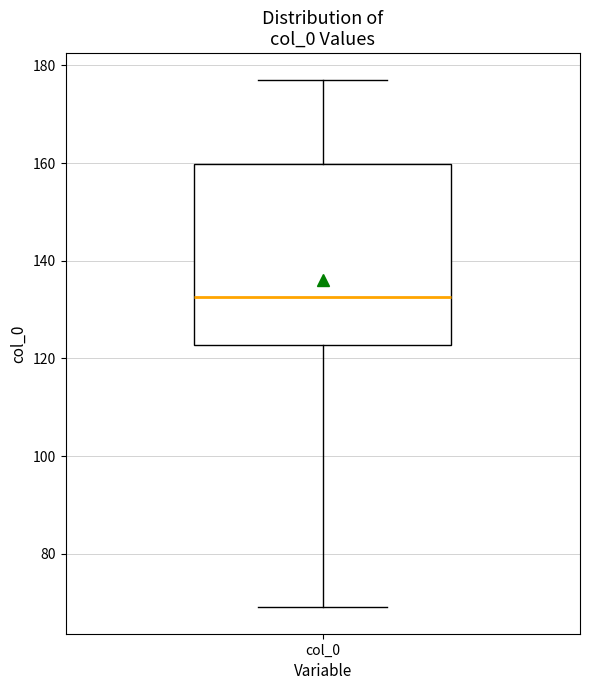

Where does the median line of the box for col_0 sit on the y-axis? The values are not printed on the chart, so give them approximately, as read against the axis.

132